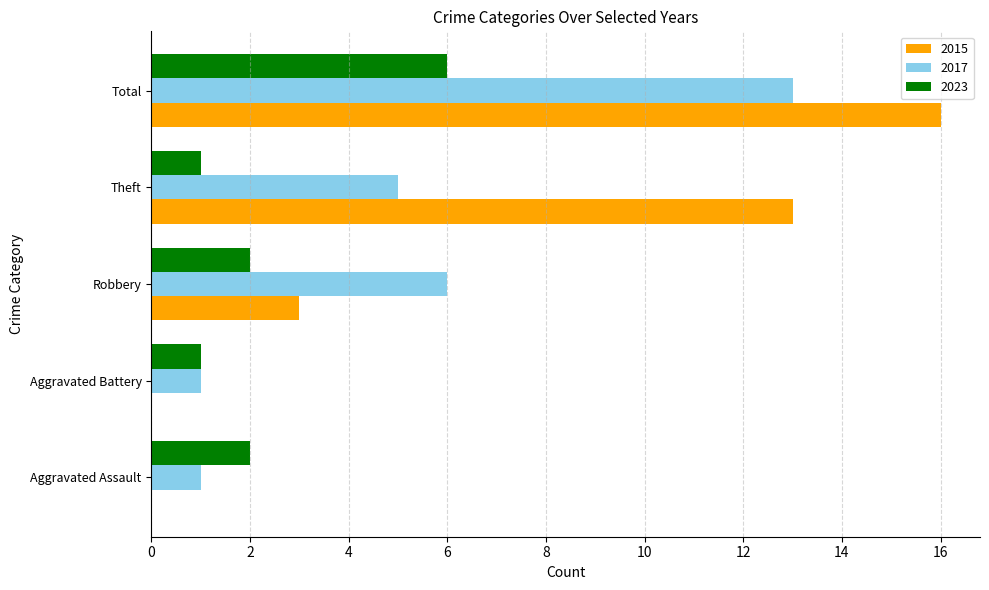

Read the 2015 value at Total, to the nearest 5.

15